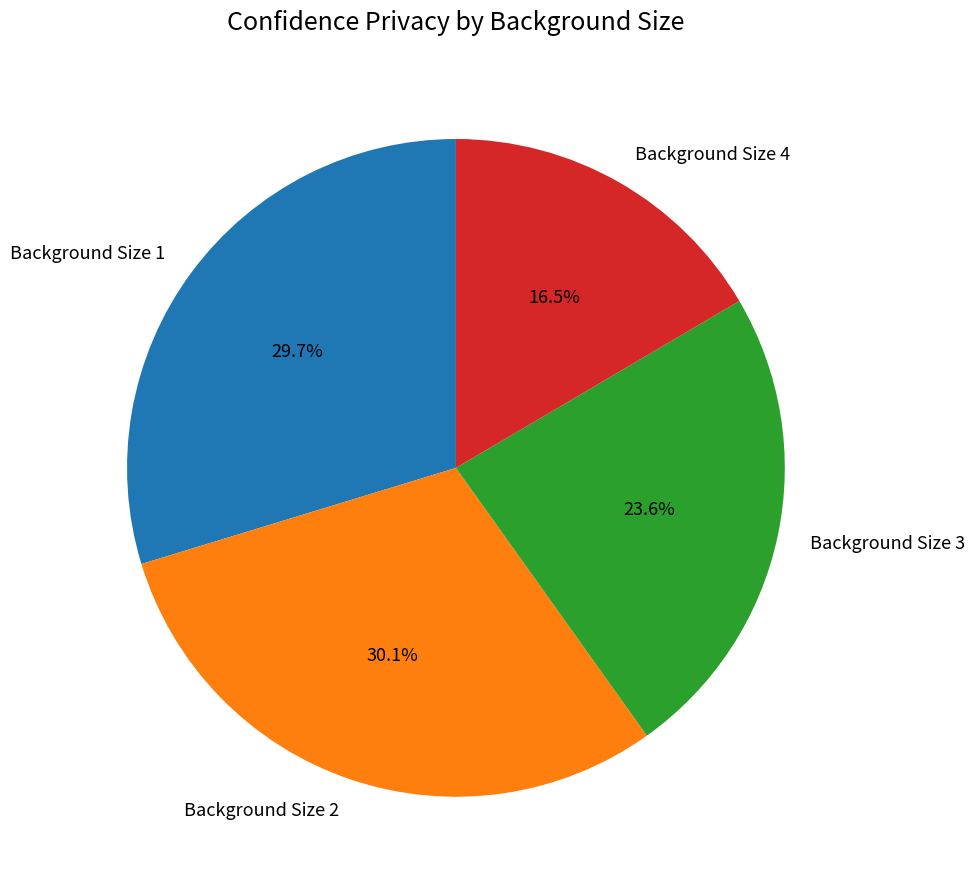

To the nearest percent, what is the difference between the Background Size 4 and Background Size 2 slice percentages?

14%